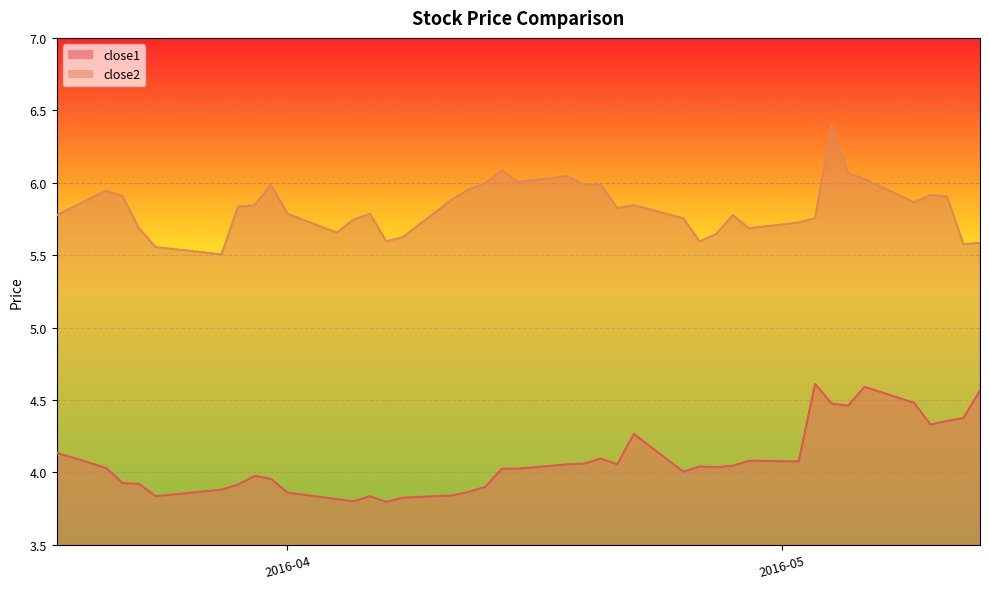

List the series in order of their peak value, lowest first.

close1, close2